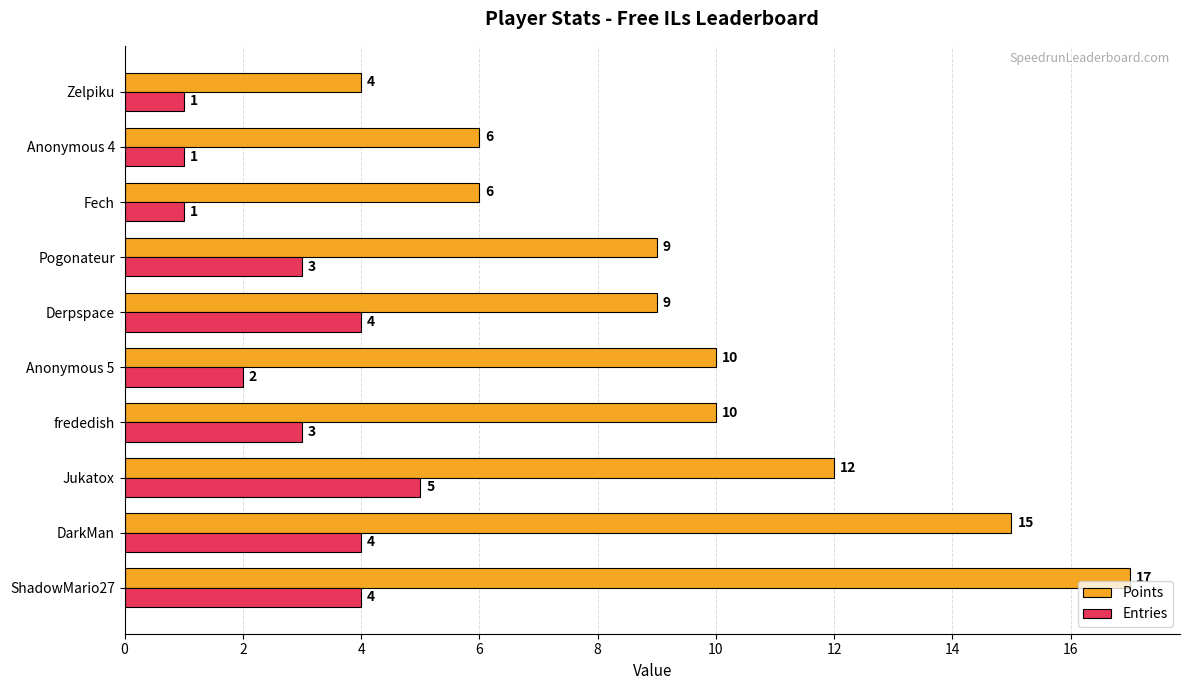

Between ShadowMario27 and DarkMan, which series saw the biggest shift?

Points